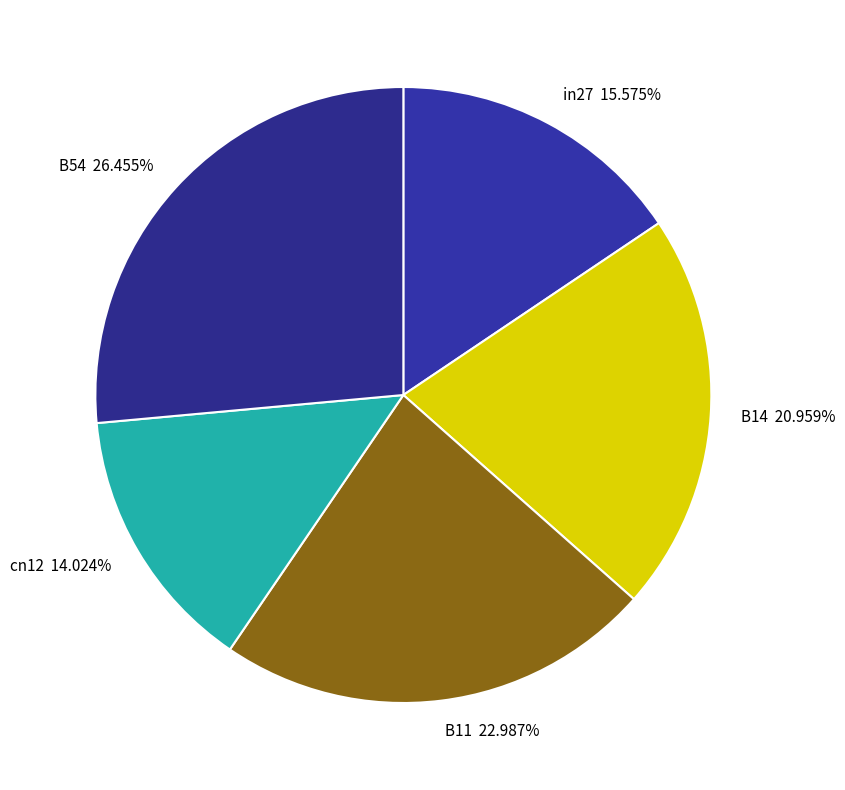

Which category has the smallest portion of the pie?

cn12